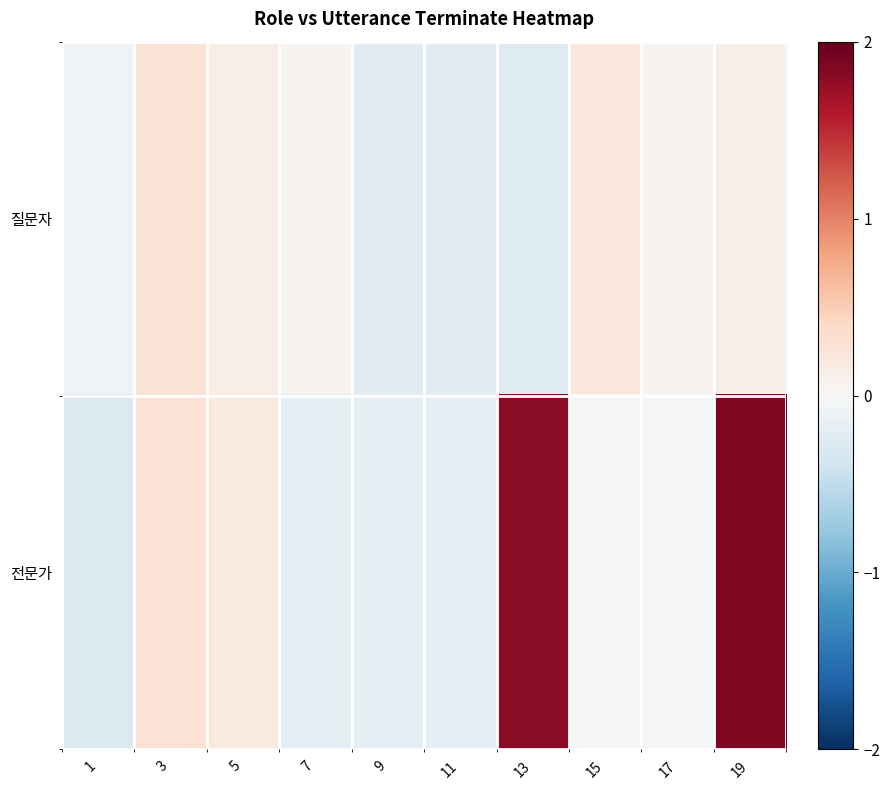

Count the number of data series in this chart.

2